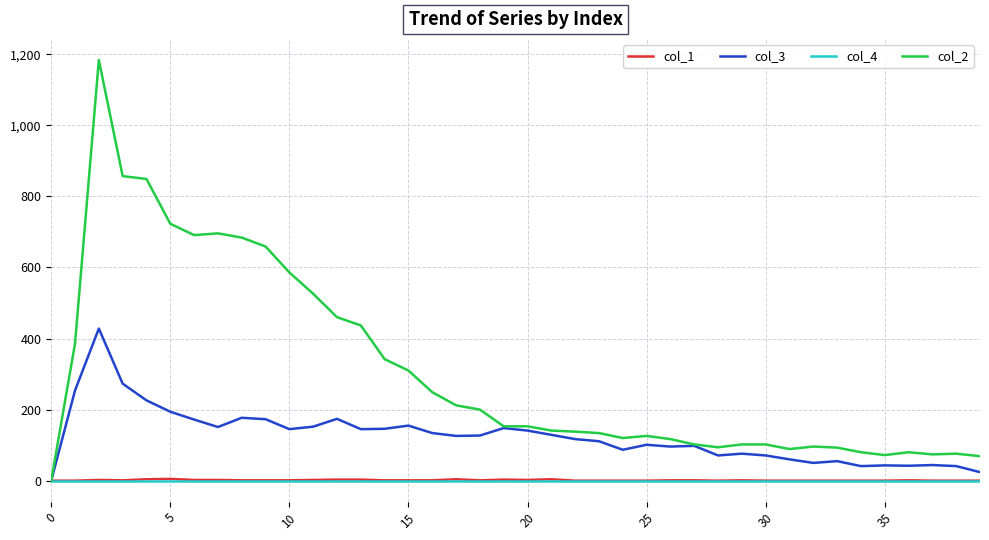

What is the difference between the second highest and minimum values in the col_3 series?

273